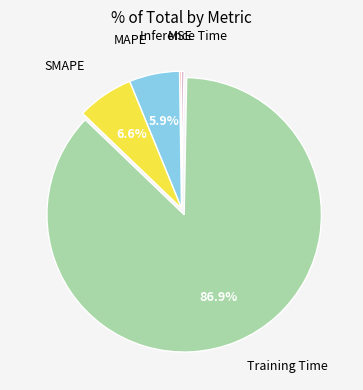

Which slice is the largest?

Training Time